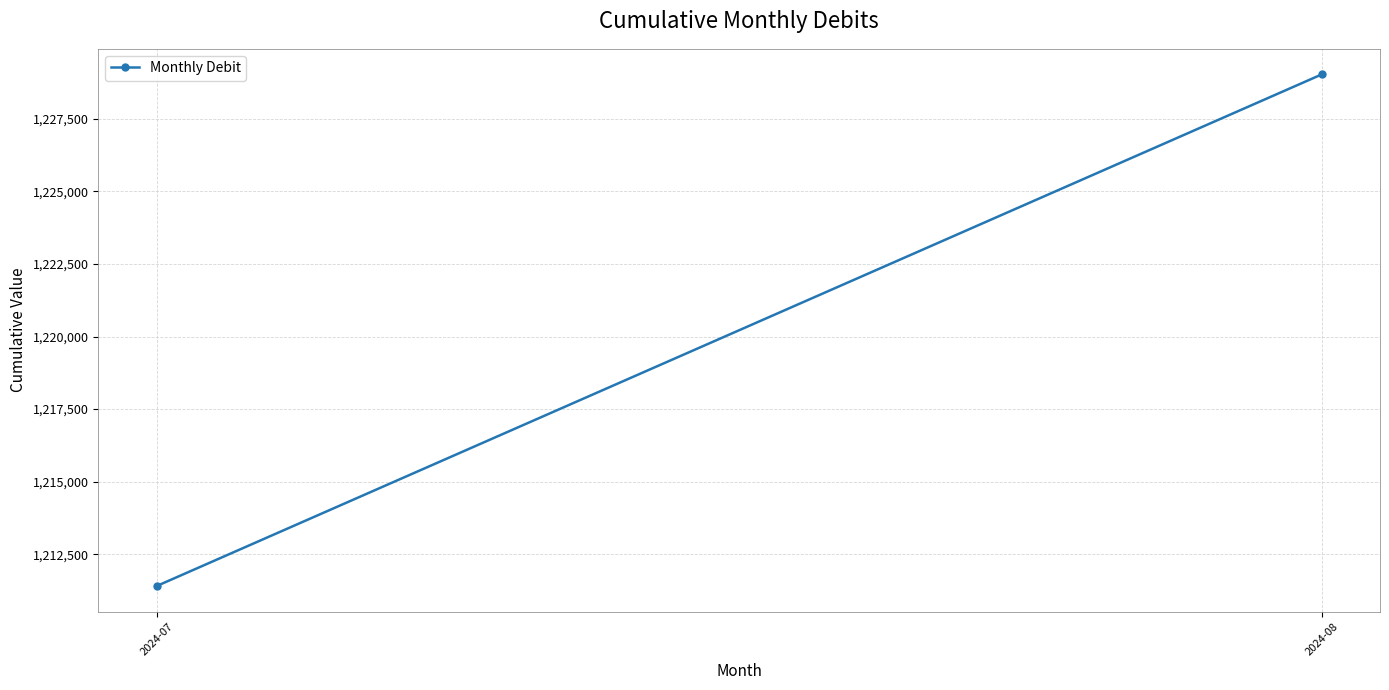

What is the change in value from 2024-07 to 2024-08?

+17626.2